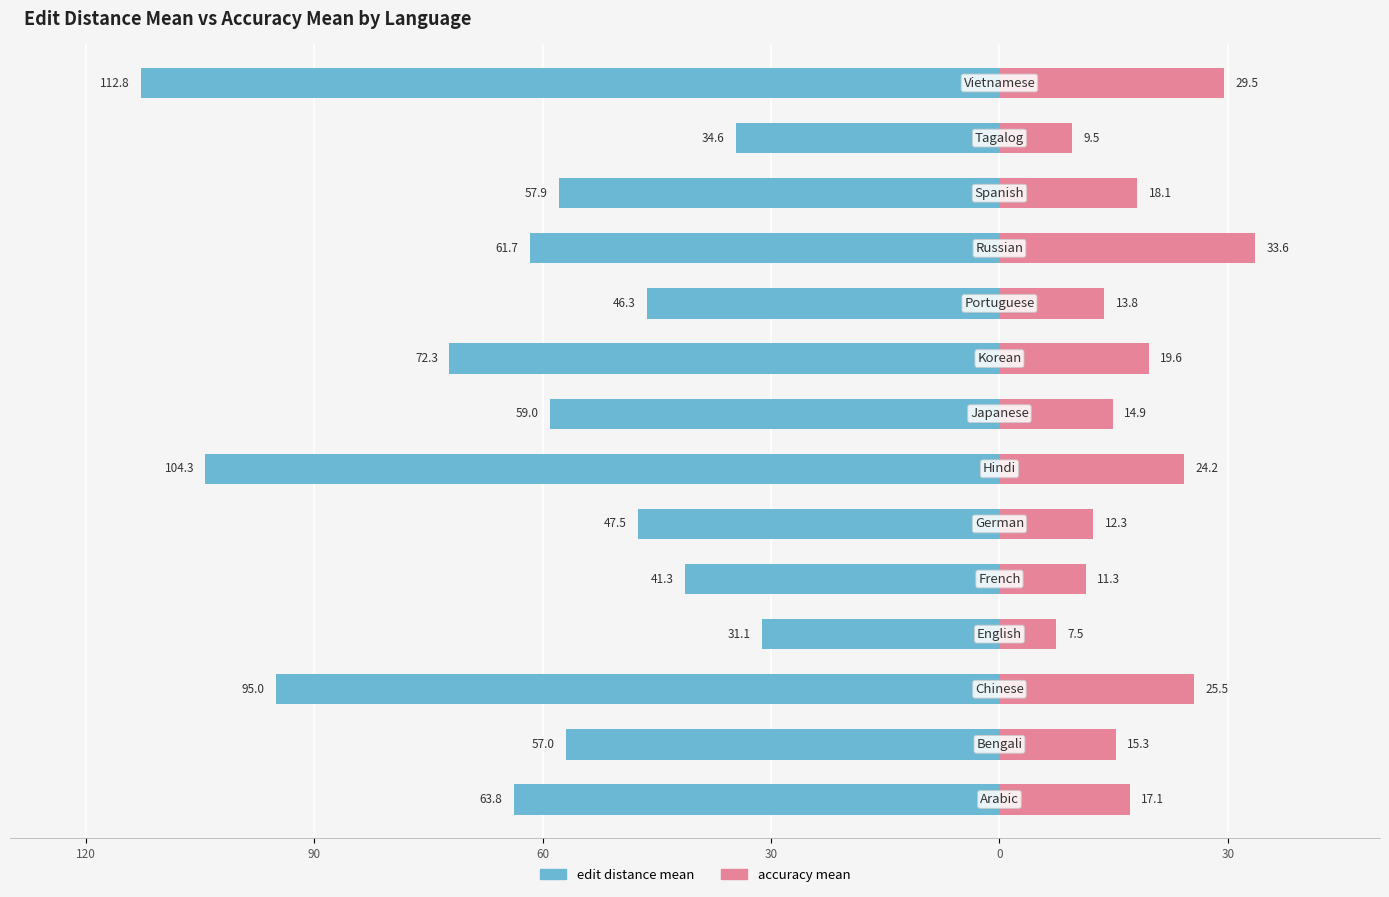

Are the bars grouped side by side (vs. stacked)?

Yes